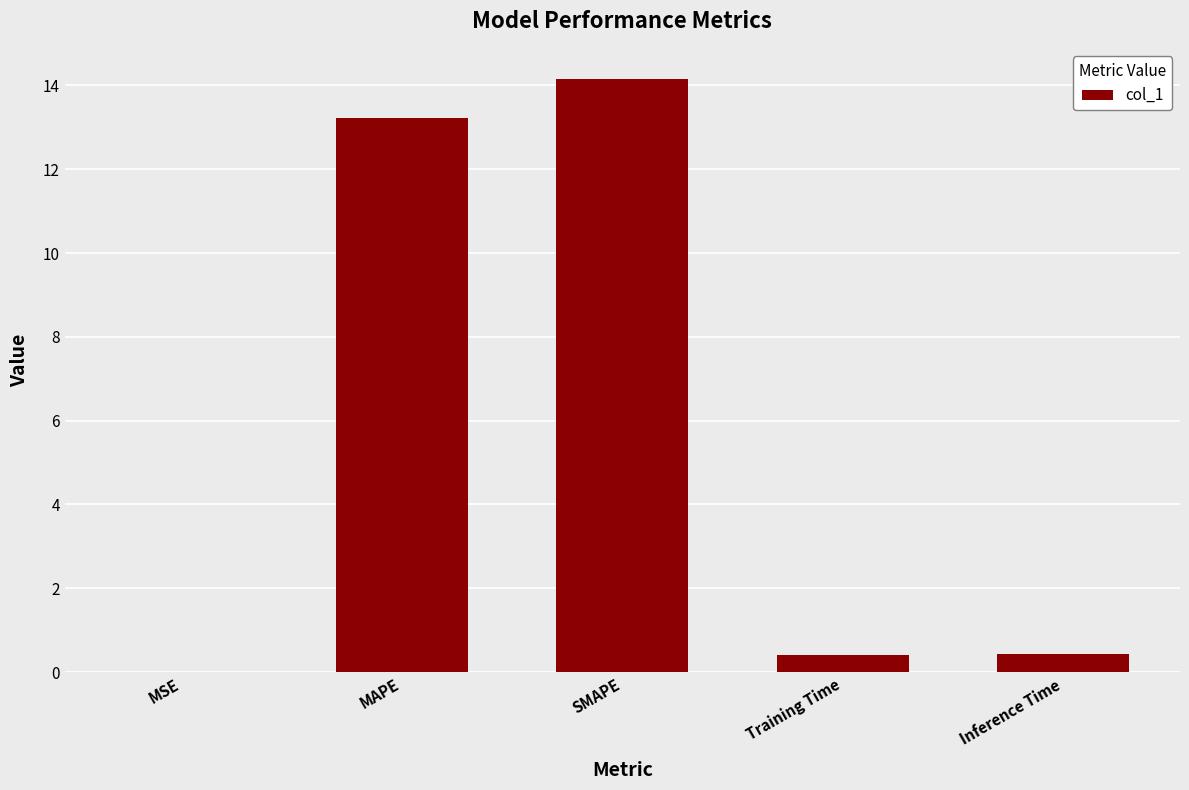

What is the approximate value at SMAPE?

14.2